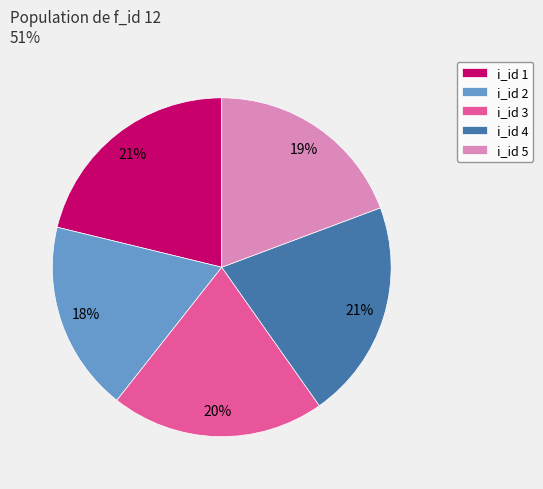

Is there any slice that represents more than half of the pie?

No